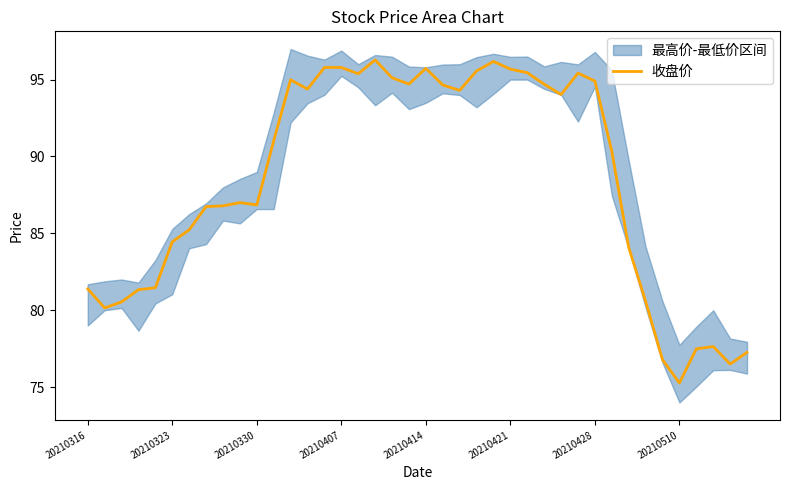

What is the maximum value shown in the chart?

96.3